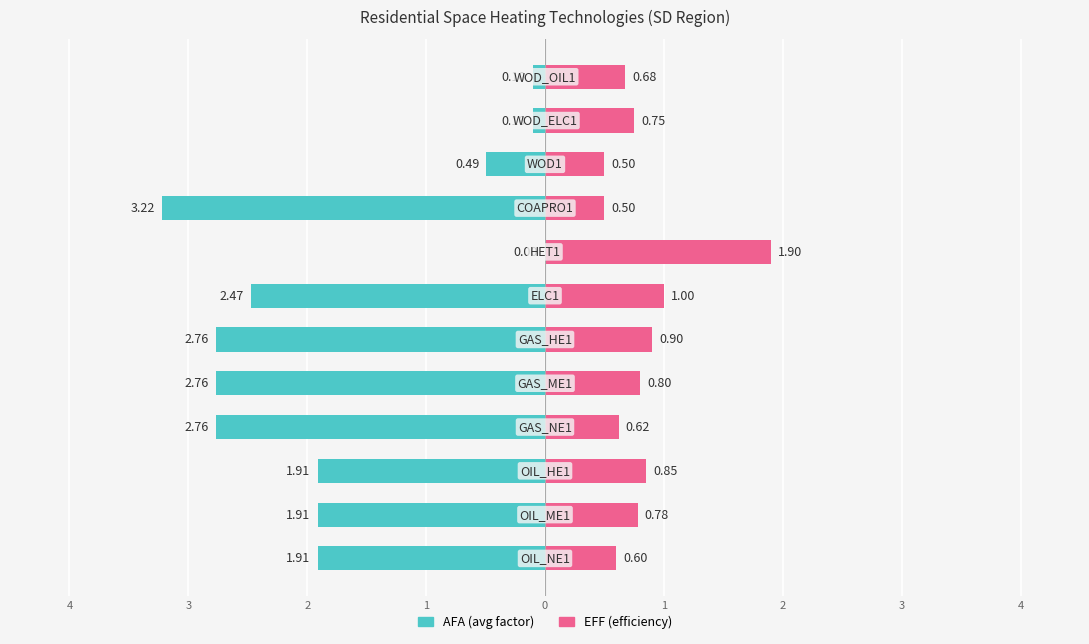

Reading left to right, transcribe all the data shown in this chart.

AFA (avg factor): -1.9	-1.9	-1.9	-2.8	-2.8	-2.8	-2.5	0.0	-3.2	-0.5	-0.1	-0.1
EFF (efficiency): 0.6	0.8	0.8	0.6	0.8	0.9	1.0	1.9	0.5	0.5	0.8	0.7